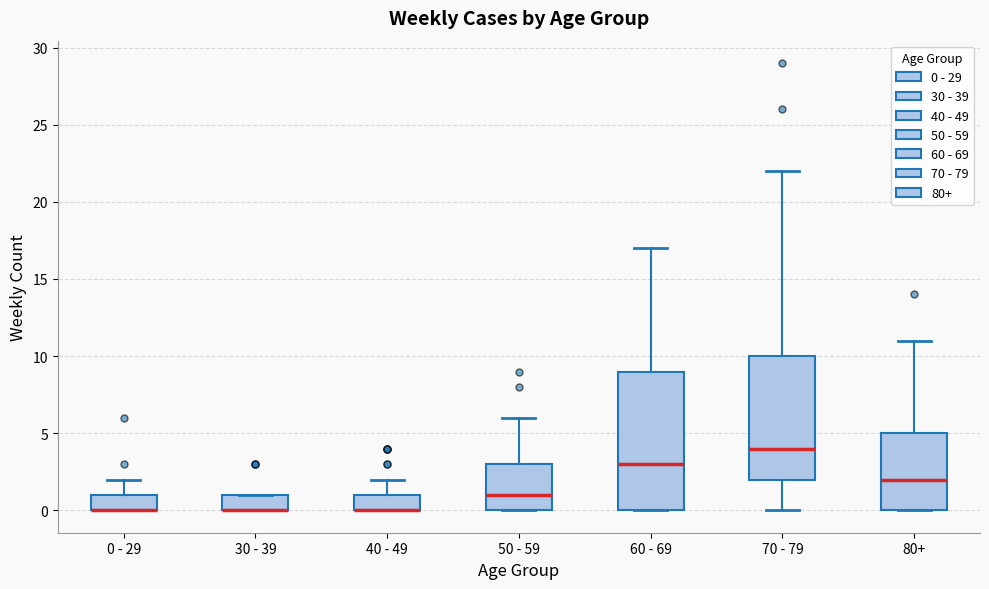

Reading left to right, read every box against the y-axis: the position of its median line, the range the box covers, and the ends of its whiskers. The values are not printed on the chart, so give them approximately, as read against the axis.

0 - 29: median 0 (drawn on the box's lower edge), box 0 to 1, whiskers 0 to 2
30 - 39: median 0 (drawn on the box's lower edge), box 0 to 1, whiskers 0 to 1
40 - 49: median 0 (drawn on the box's lower edge), box 0 to 1, whiskers 0 to 2
50 - 59: median 1, box 0 to 3, whiskers 0 to 6
60 - 69: median 3, box 0 to 9, whiskers 0 to 17
70 - 79: median 4, box 2 to 10, whiskers 0 to 22
80+: median 2, box 0 to 5, whiskers 0 to 11